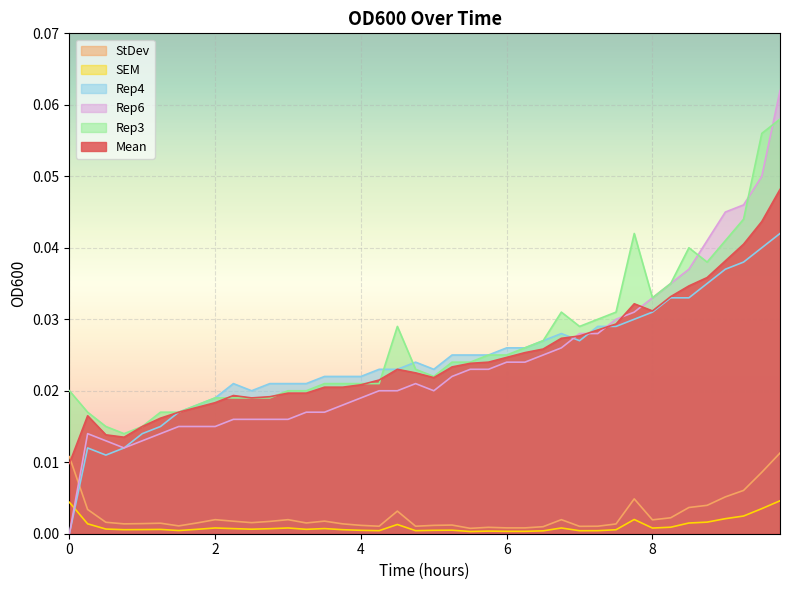

Between which two adjacent categories do Mean and Rep3 first intersect?

2.0 and 2.25